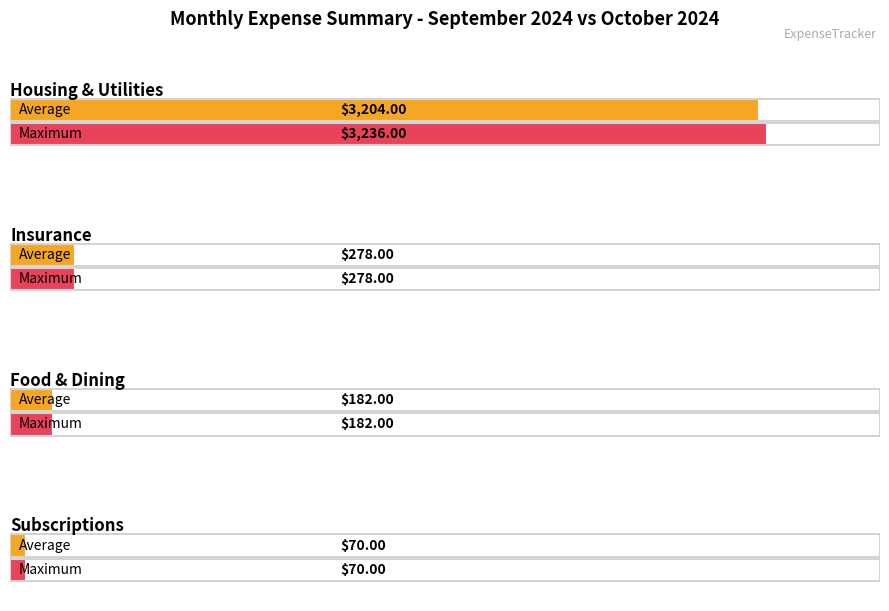

Does the chart contain any negative values?

No